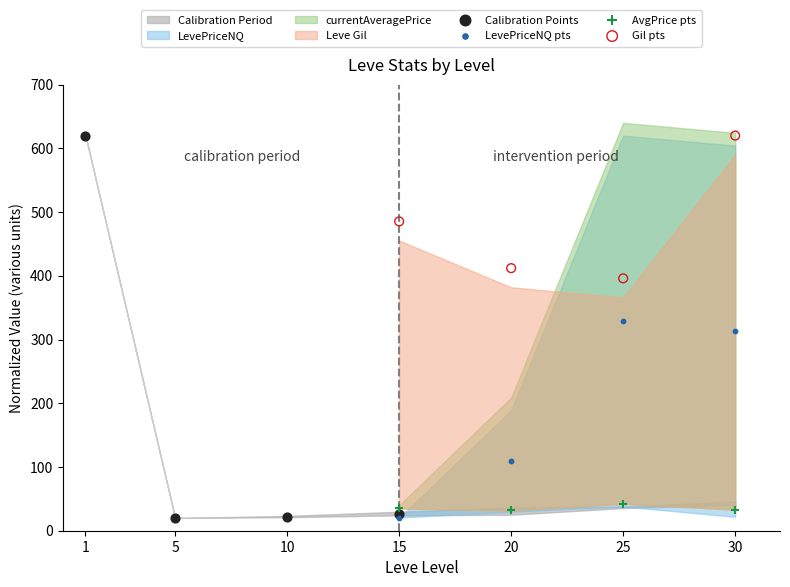

Which series has the largest Y range (max minus min)?

Calibration Points